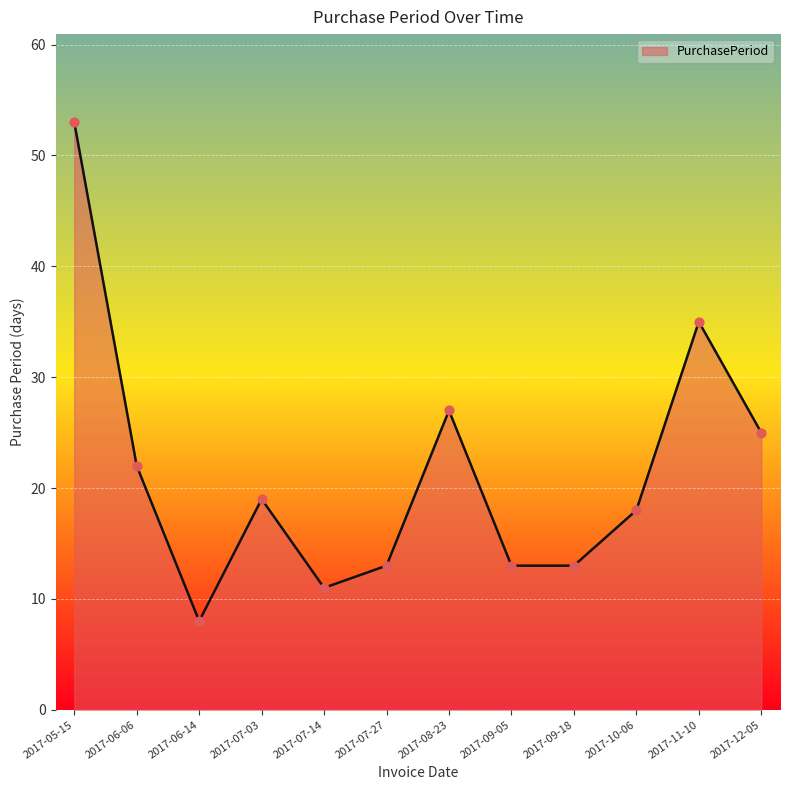

What is the change in value from 2017-09-18 to 2017-11-10?

+22